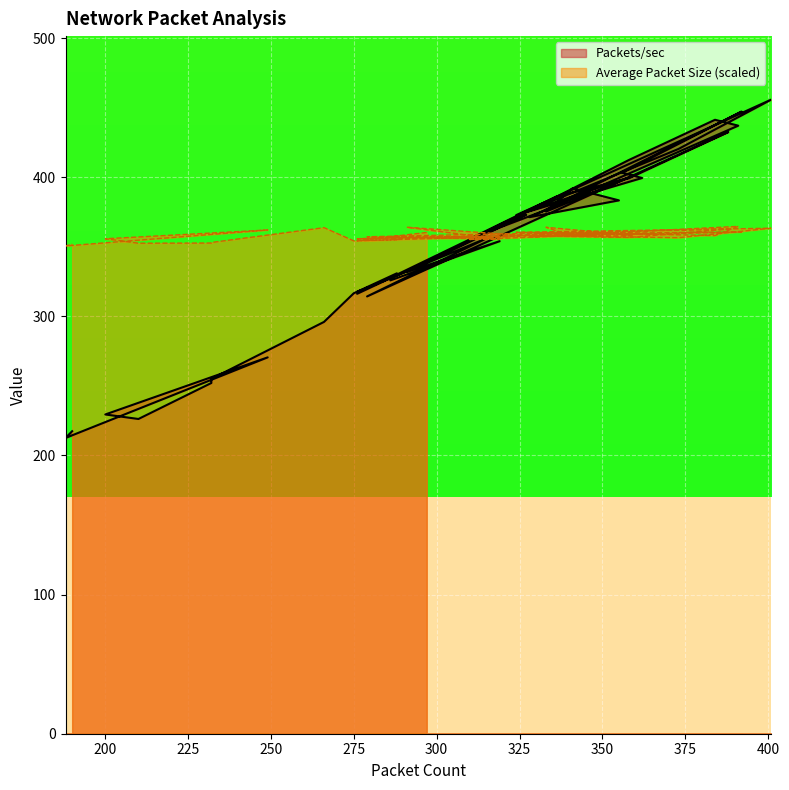

What is the maximum value for Average Packet Size?

364.7